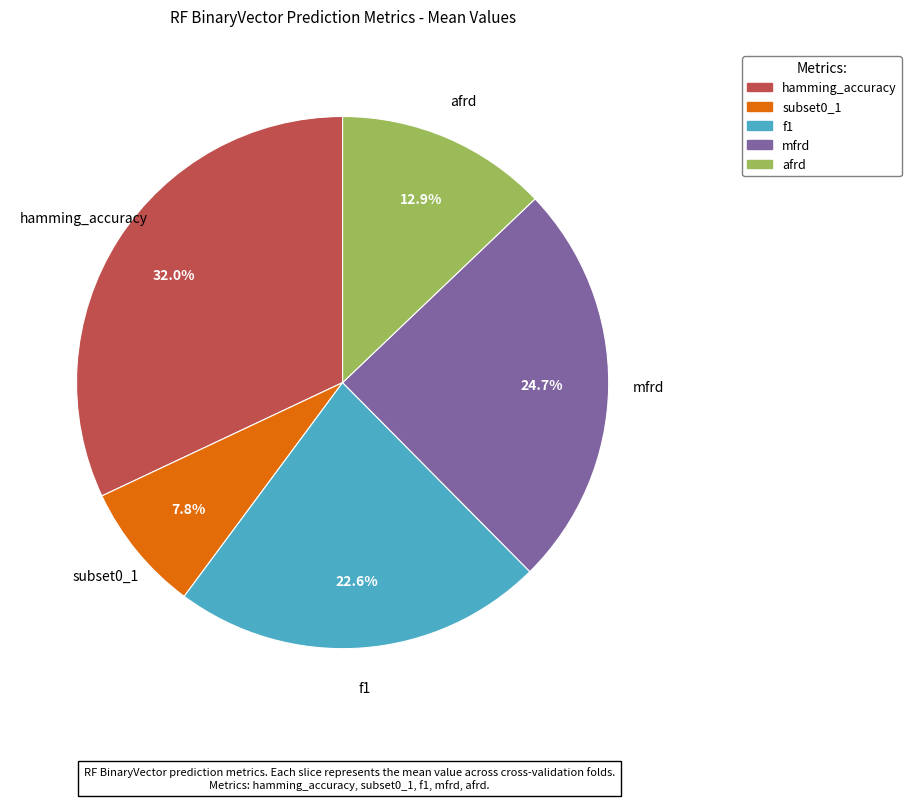

Which has a higher value, f1 or hamming_accuracy?

hamming_accuracy